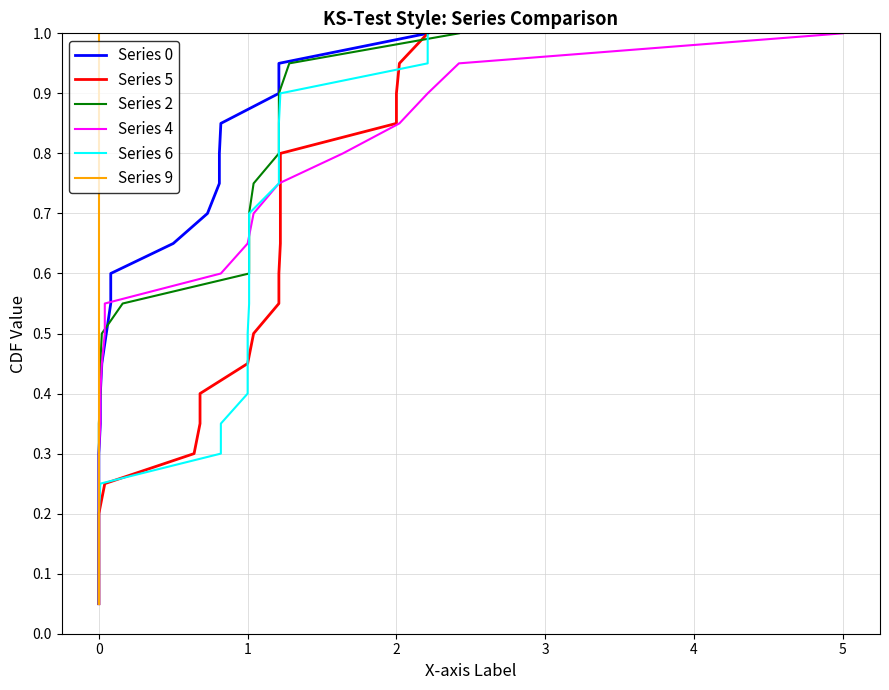

How many lines are shown in the chart?

6